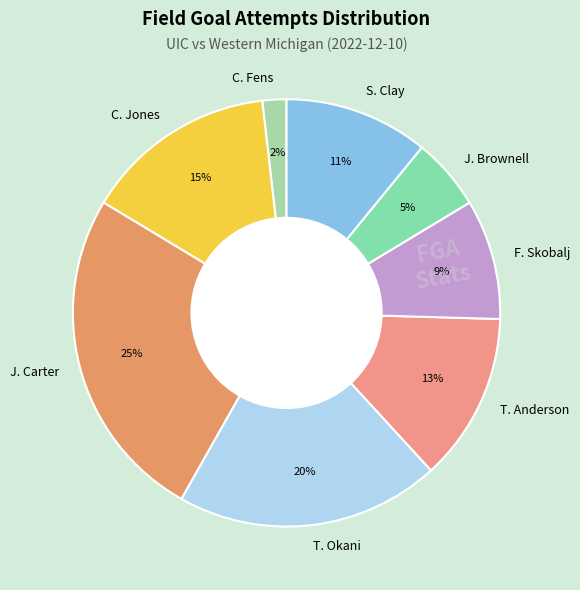

To the nearest percent, what percentage of the pie is J. Brownell?

5%